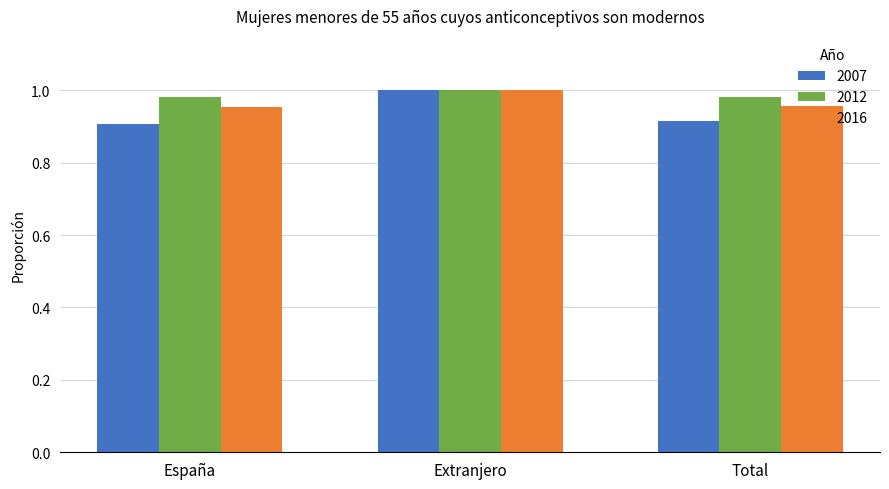

Rank the series by their average value, from highest to lowest.

2012, 2016, 2007